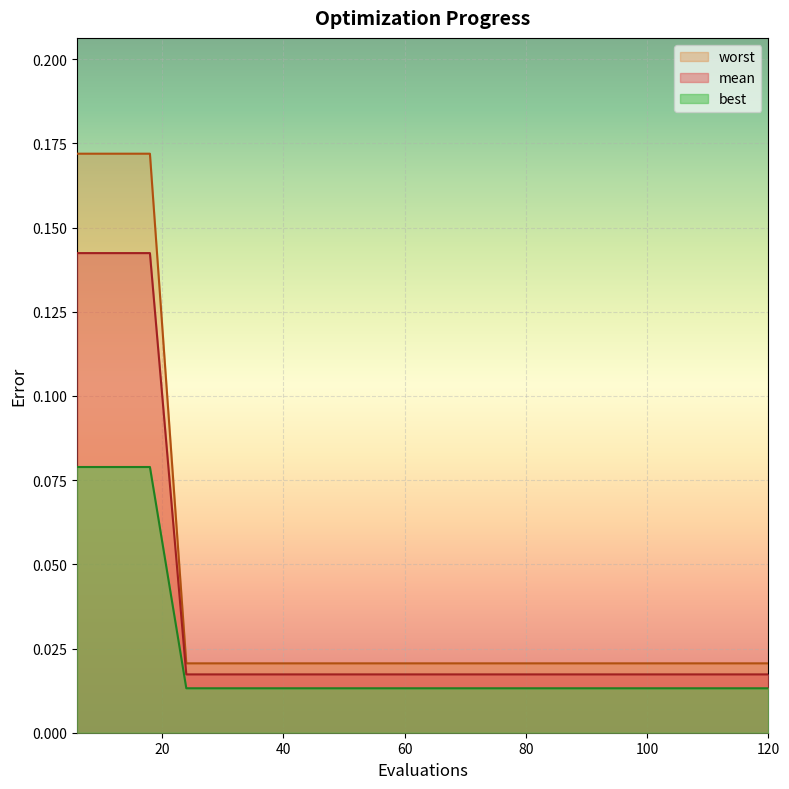

How many best values are between 0 and 1?

20